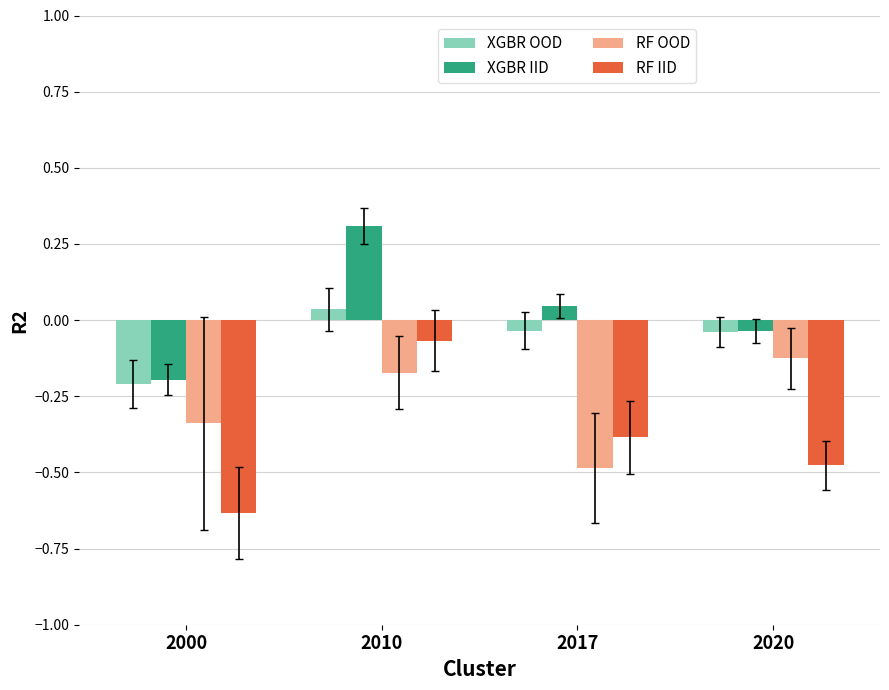

True or false: XGBR OOD has a value of -0.1 at 2000.

False